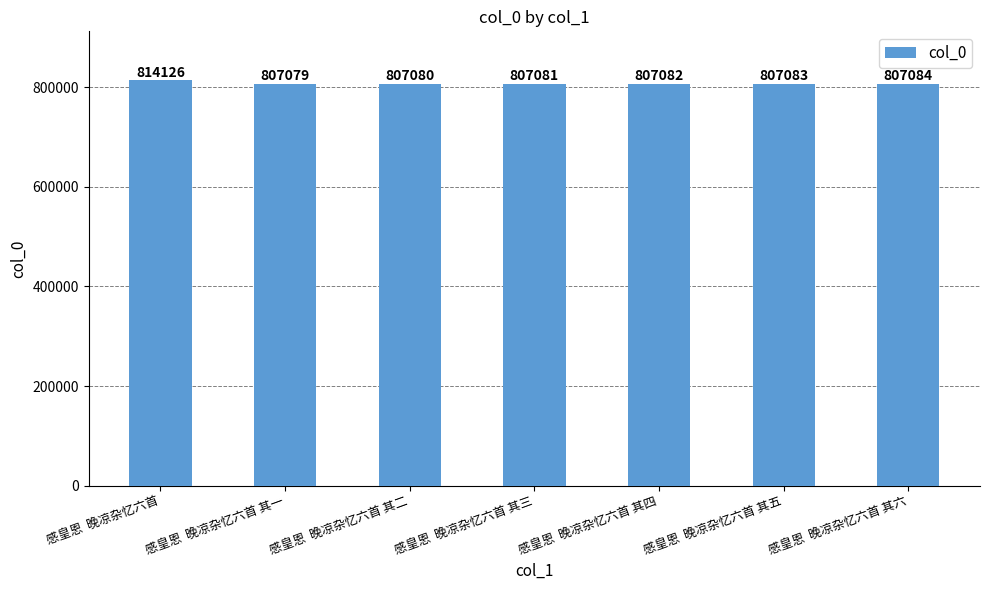

What is the sum of all values?

5656615